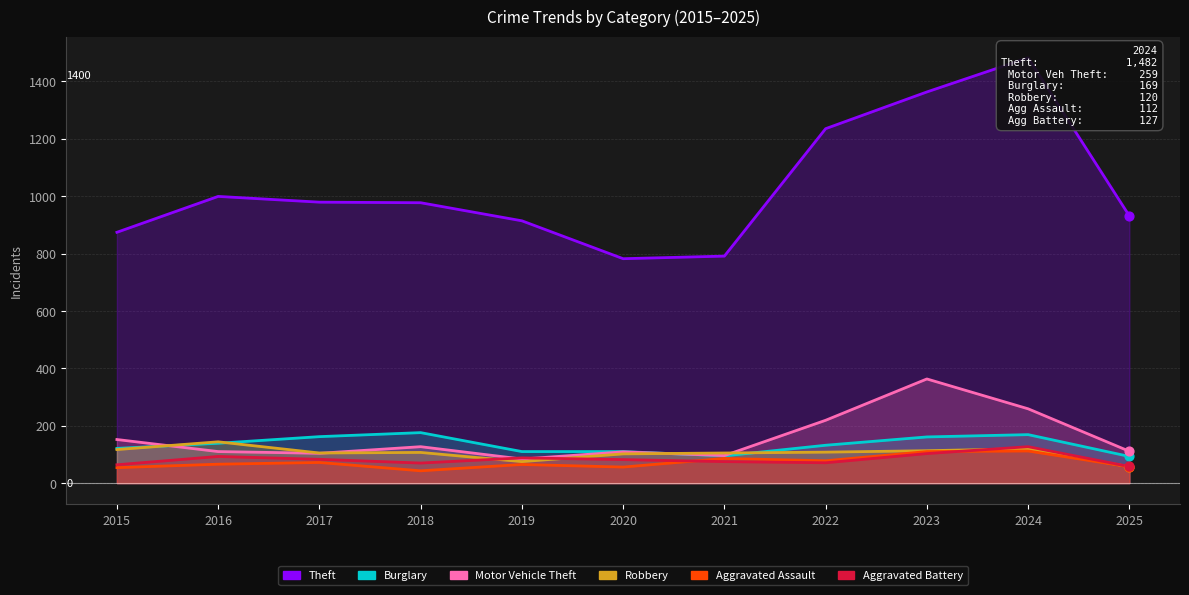

Which series contains the highest Y value?

Theft